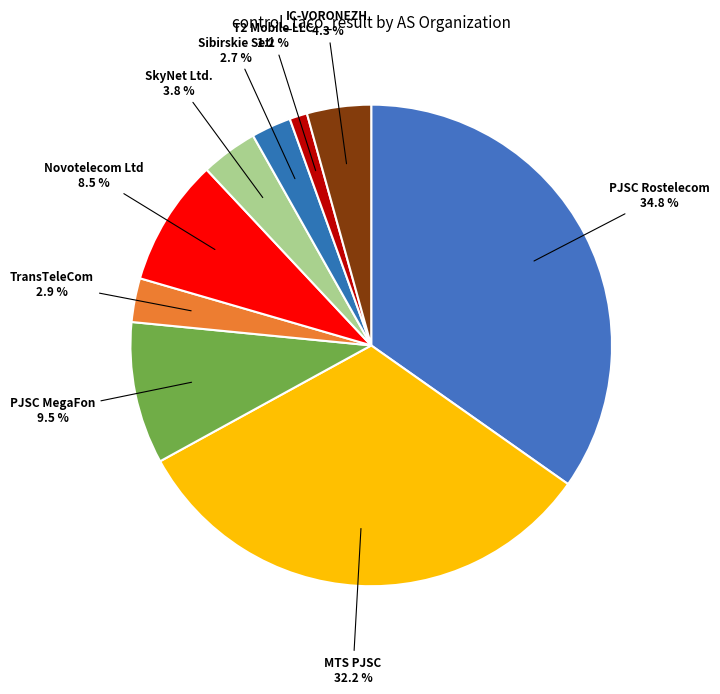

To the nearest percent, what is the combined percentage of T2 Mobile LLC and PJSC Rostelecom?

36%